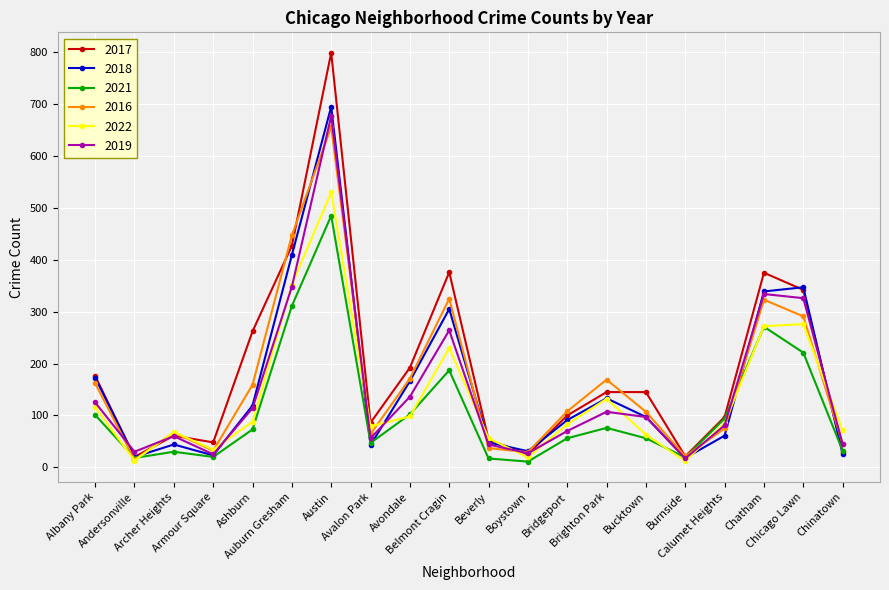

How many categories are shown in the chart?

20